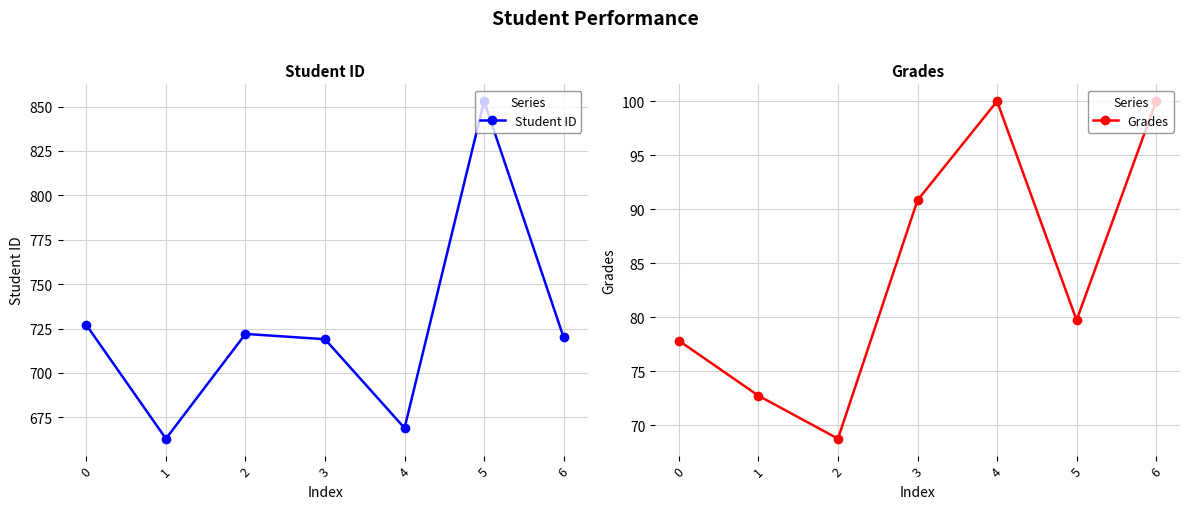

Which series changed the most between 0 and 5?

Student ID